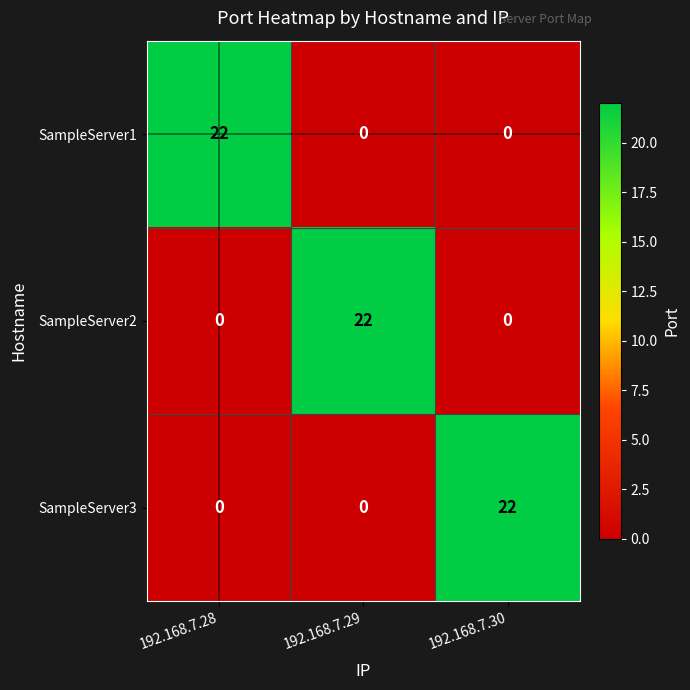

How many series are shown in this chart?

3